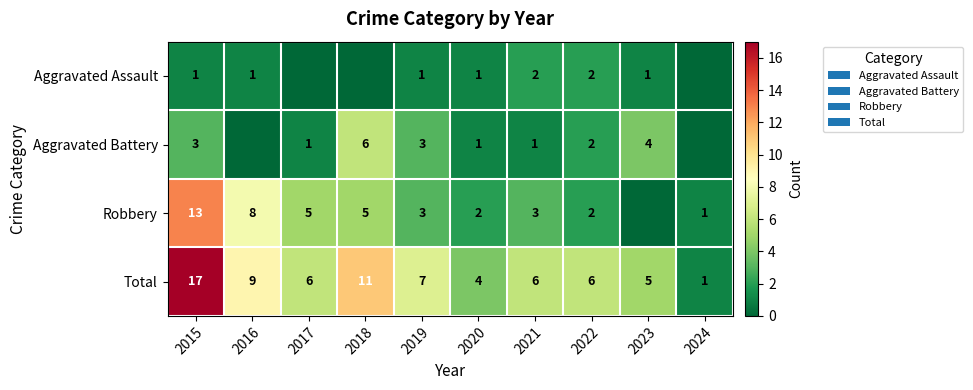

The value of Aggravated Battery at 2019 is 3. True or false?

True